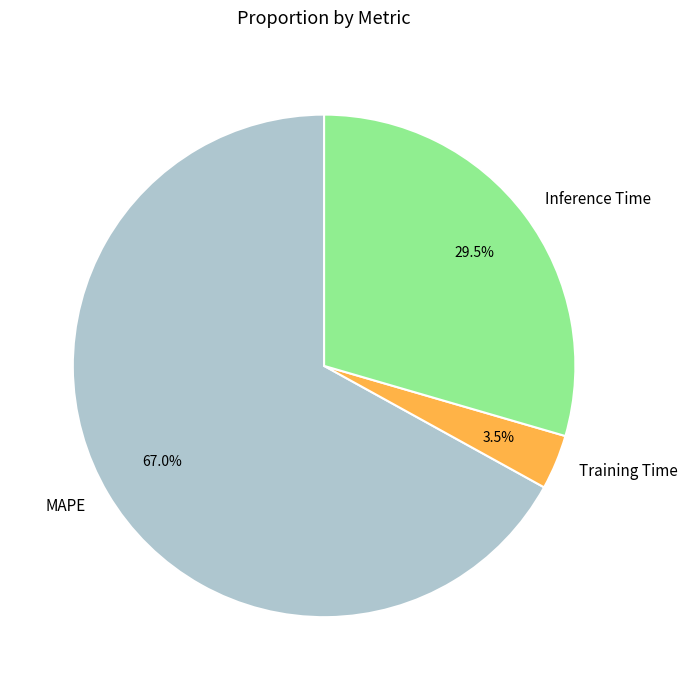

Between Inference Time and MAPE, which is larger?

MAPE